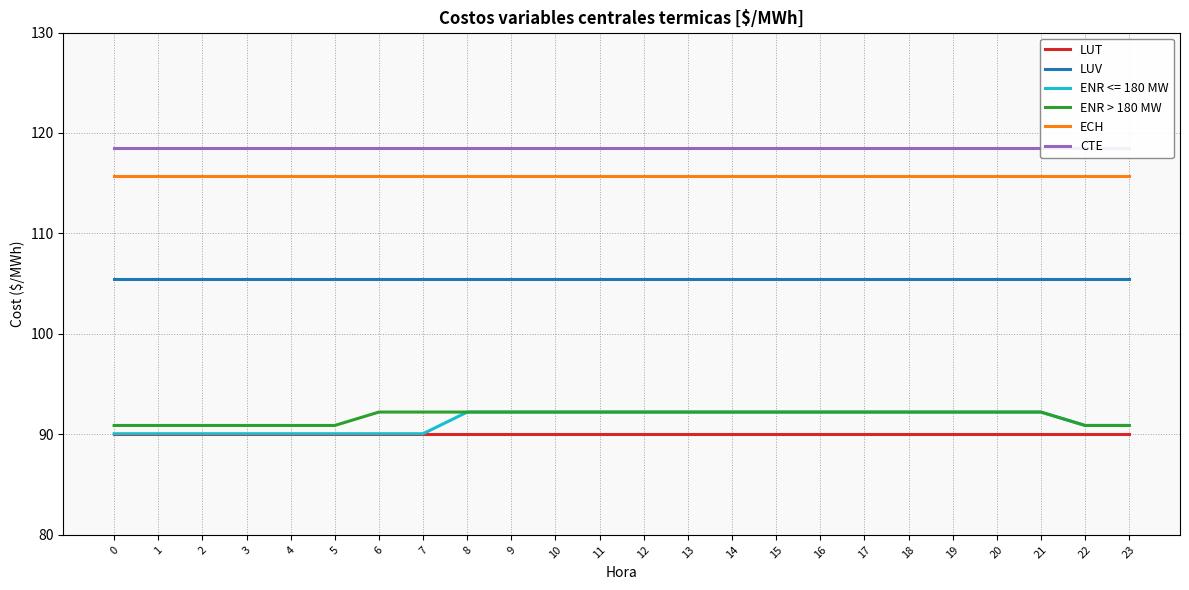

True or false: ENR > 180 MW and ECH intersect in this chart.

False